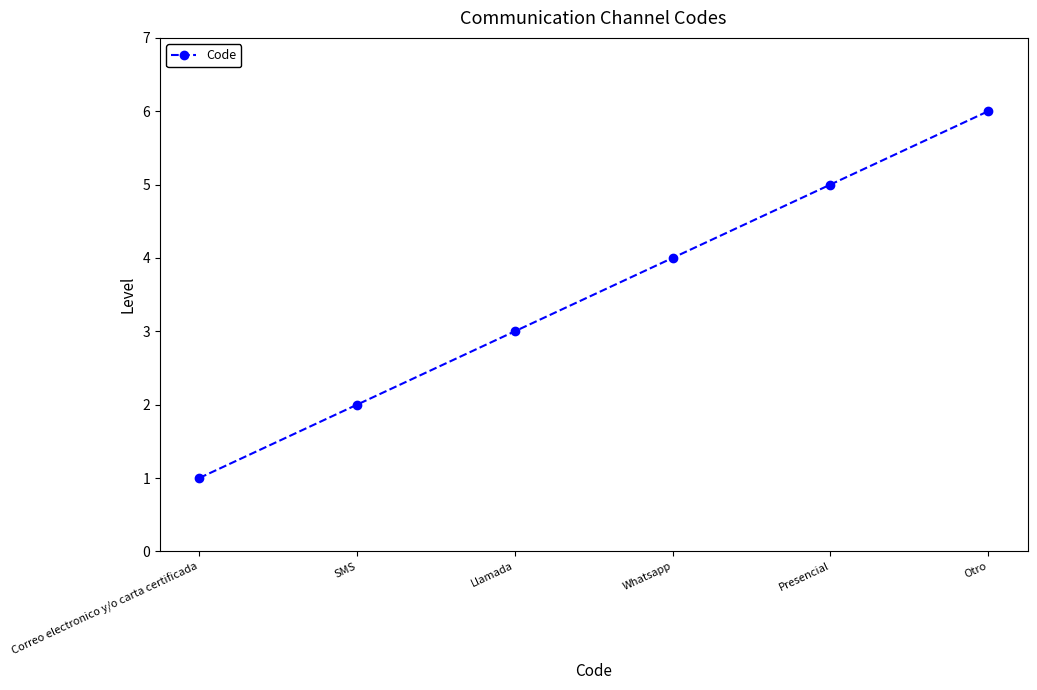

What is the ratio of the value at Whatsapp to the value at Correo electronico y/o carta certificada?

4.0